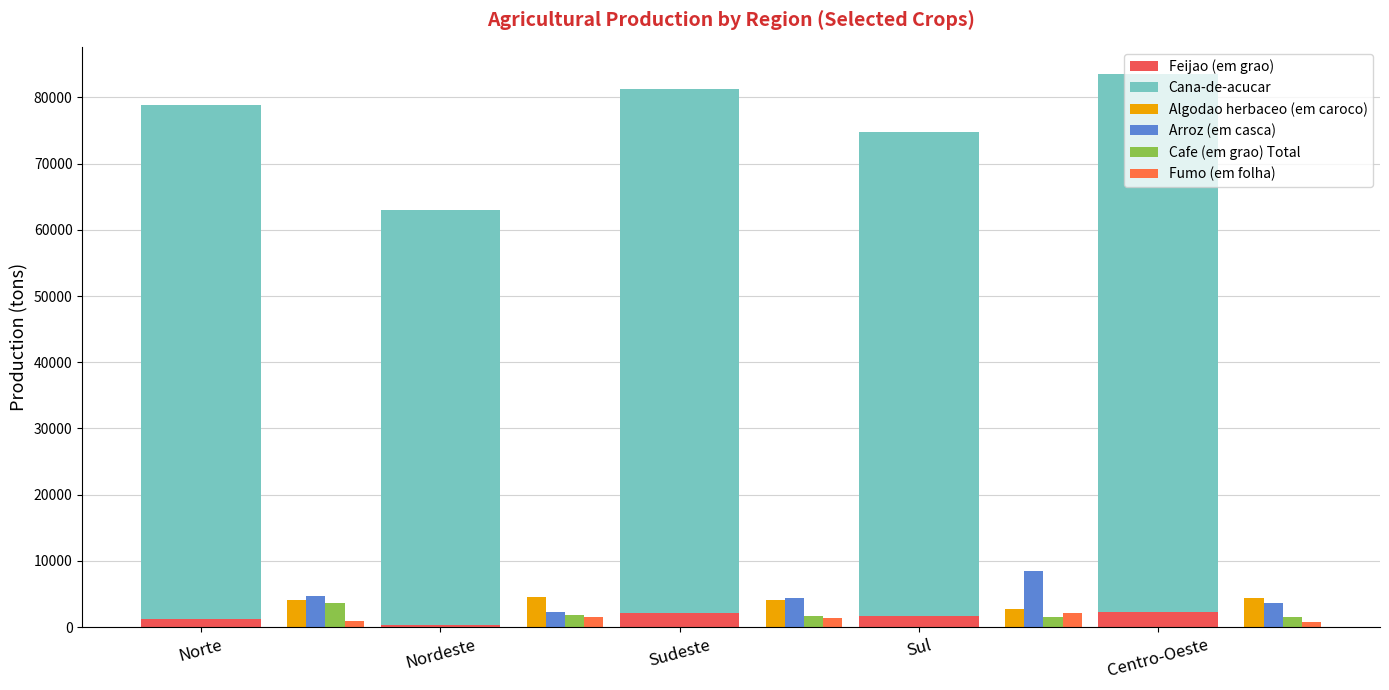

What are all the series names shown in the legend?

Feijao (em grao), Cana-de-acucar, Algodao herbaceo (em caroco), Arroz (em casca), Cafe (em grao) Total, Fumo (em folha)